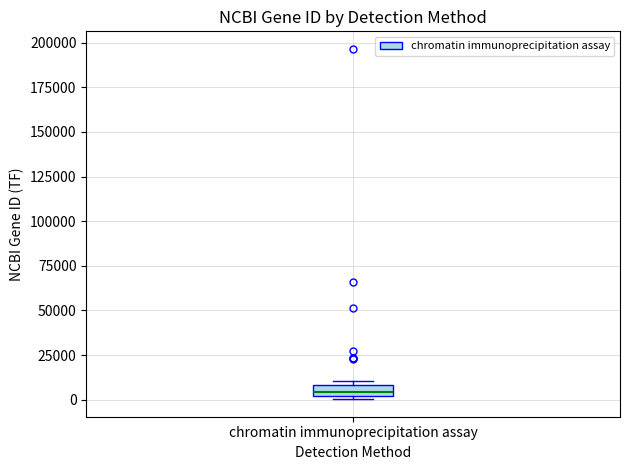

Where does the median line of the box for chromatin immunoprecipitation assay sit on the y-axis? The values are not printed on the chart, so give them approximately, as read against the axis.

5000